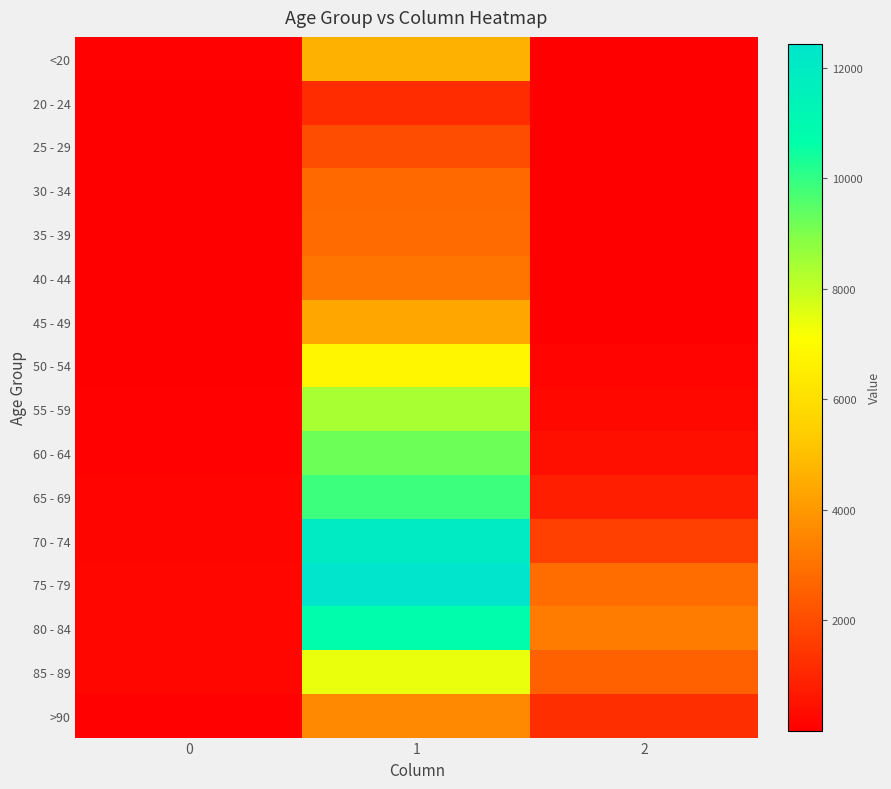

At 0, list the series in order from largest to smallest.

75 - 79, 80 - 84, 85 - 89, 70 - 74, 65 - 69, >90, 60 - 64, <20, 55 - 59, 50 - 54, 30 - 34, 45 - 49, 40 - 44, 35 - 39, 25 - 29, 20 - 24